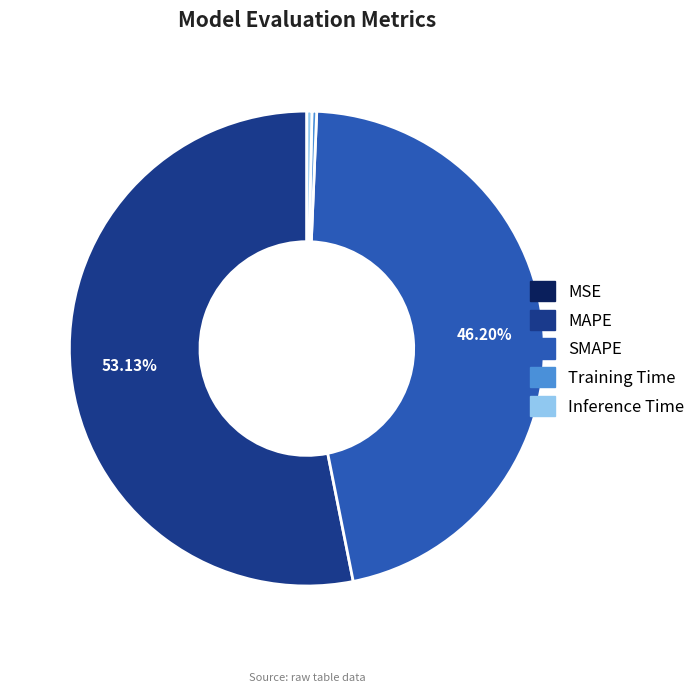

Do SMAPE and MAPE together represent more than half of the pie?

Yes